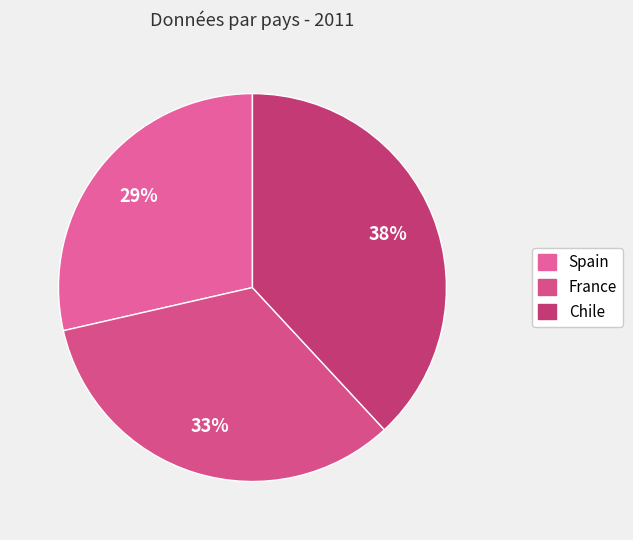

To the nearest percent, what percentage of the pie is Chile?

38%